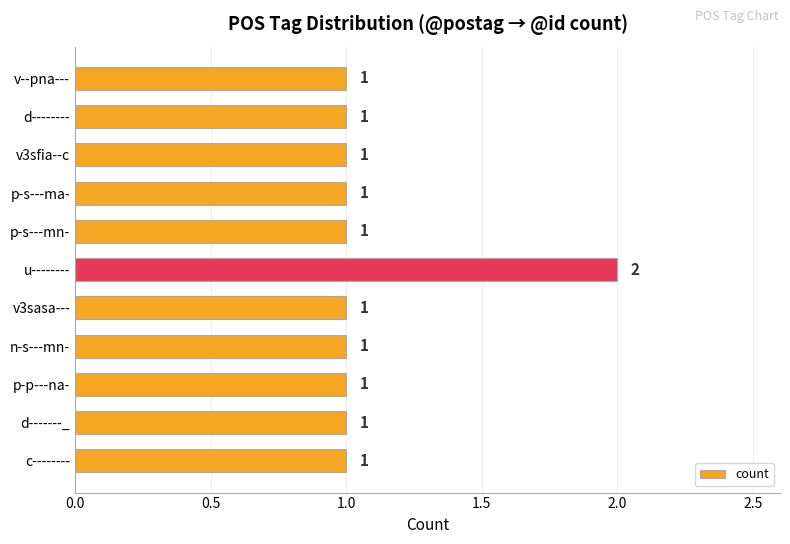

What is the difference between the maximum and second lowest values?

1